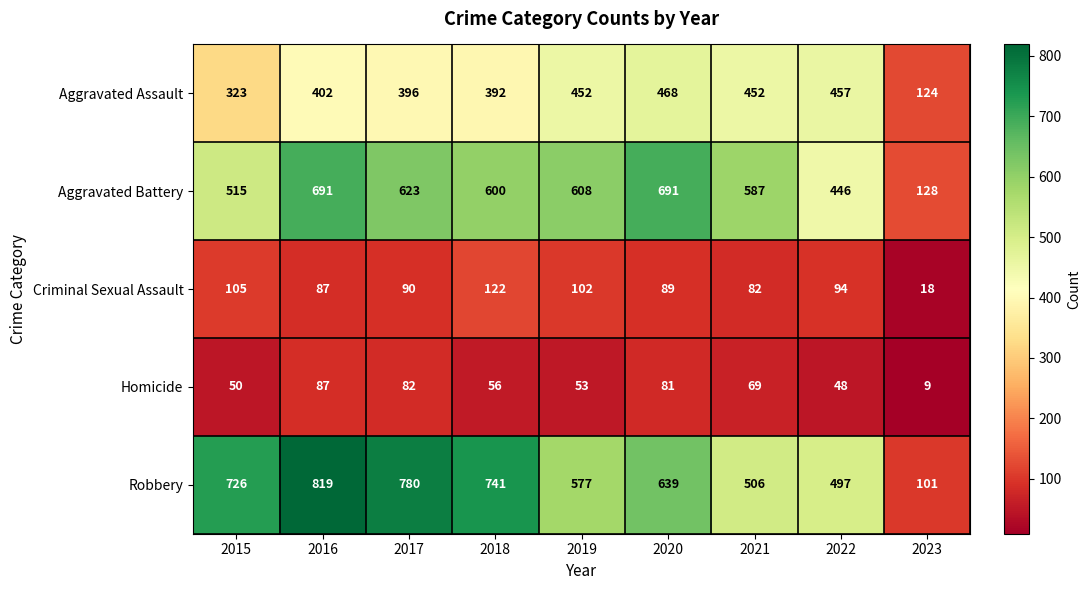

Rank the series at 2017 from highest to lowest value.

Robbery, Aggravated Battery, Aggravated Assault, Criminal Sexual Assault, Homicide